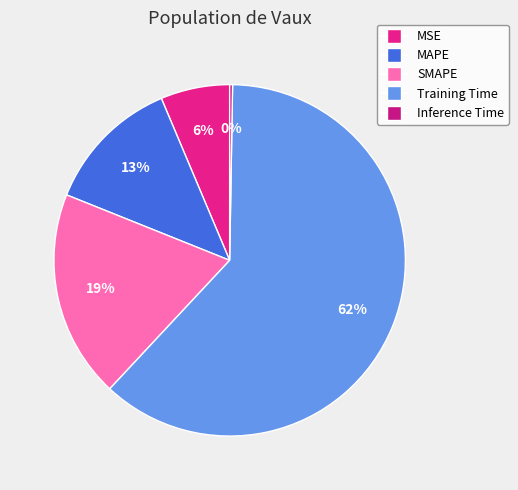

True or false: Training Time accounts for 71% of the total.

False